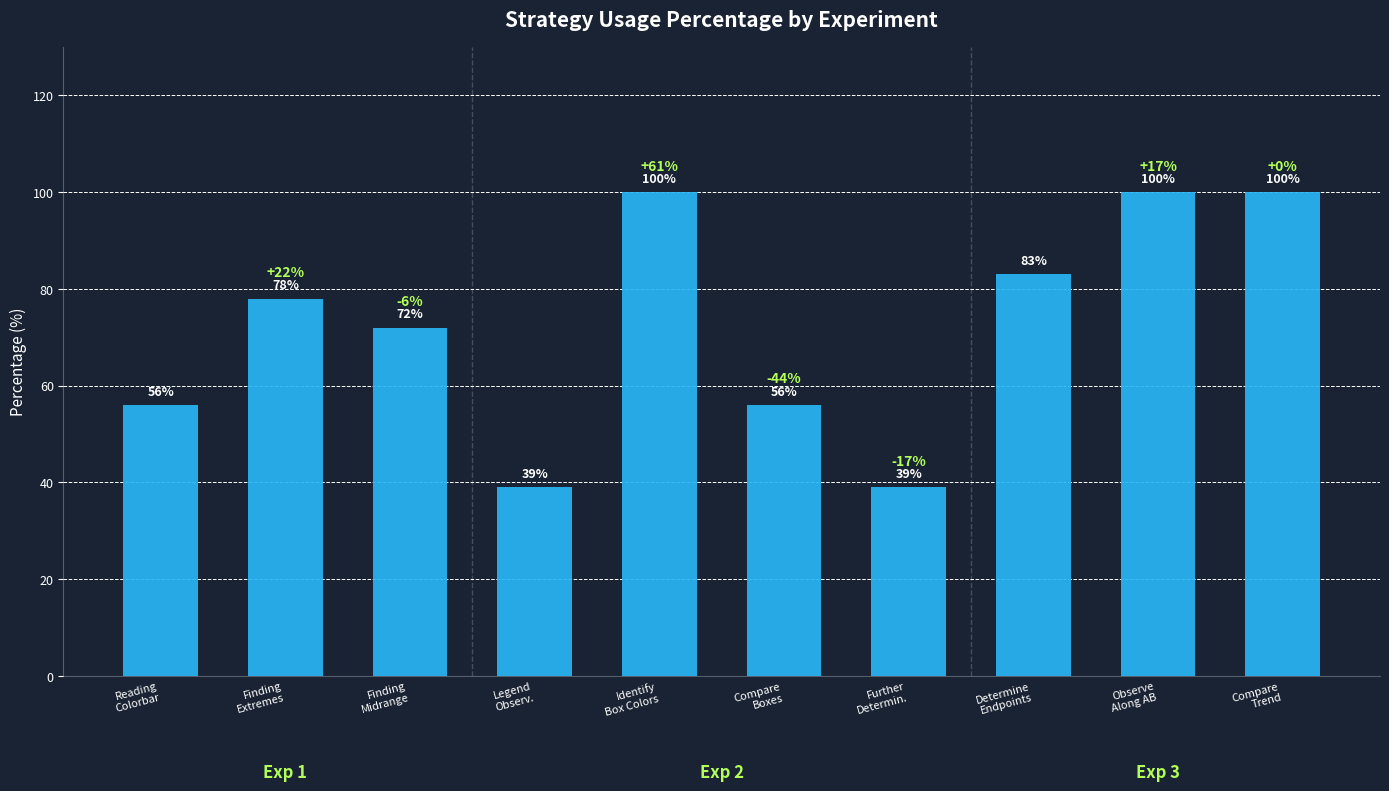

What is the difference between the second highest and minimum values?

61